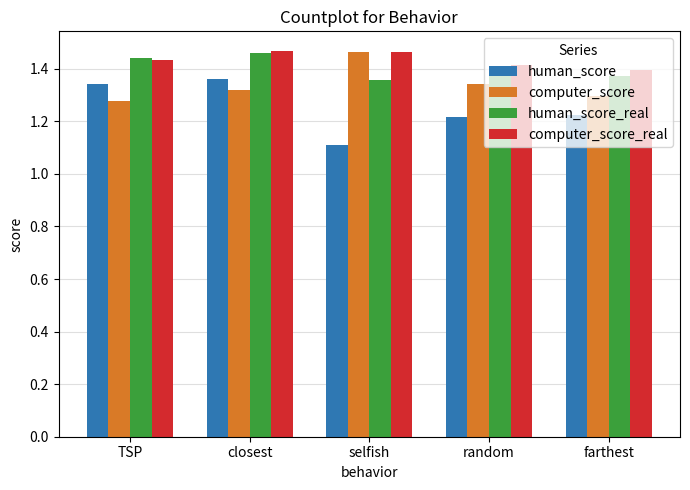

The value of computer_score at TSP is 2.2. True or false?

False